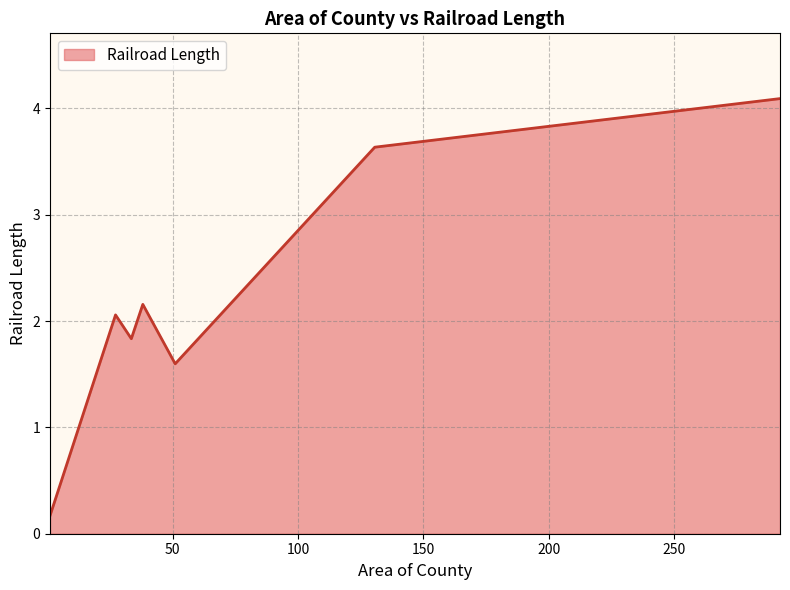

What is the maximum value shown in the chart?

4.1